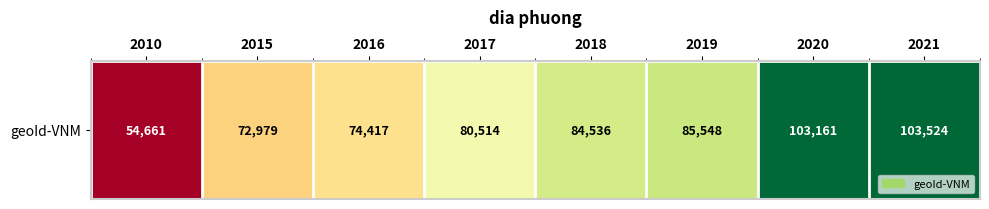

How many values exceed 84536?

3